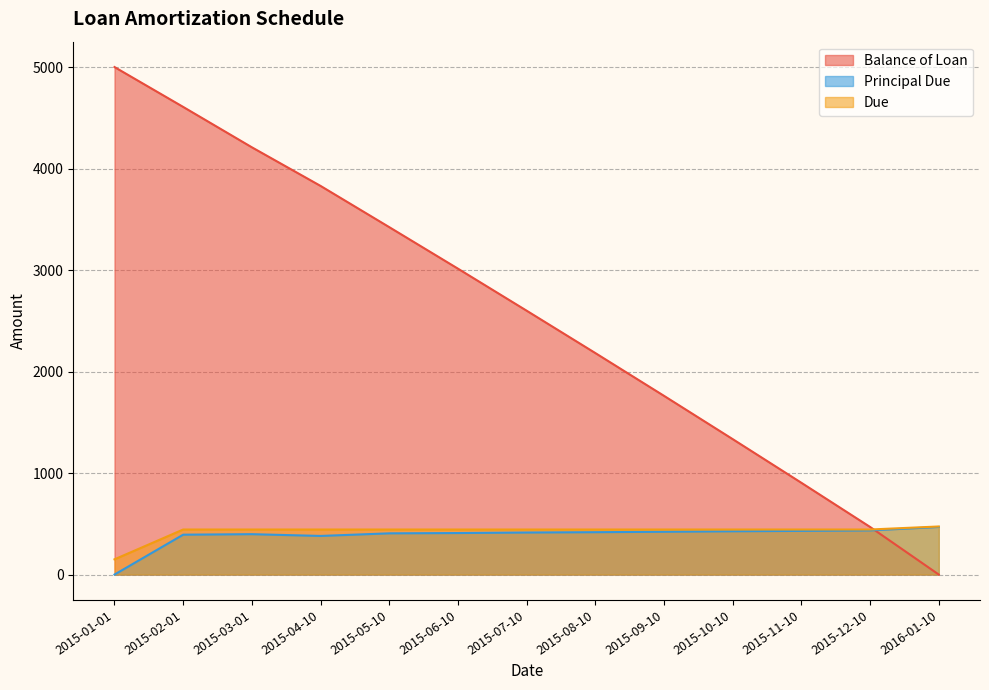

What is the average value of the Principal Due series?

384.6